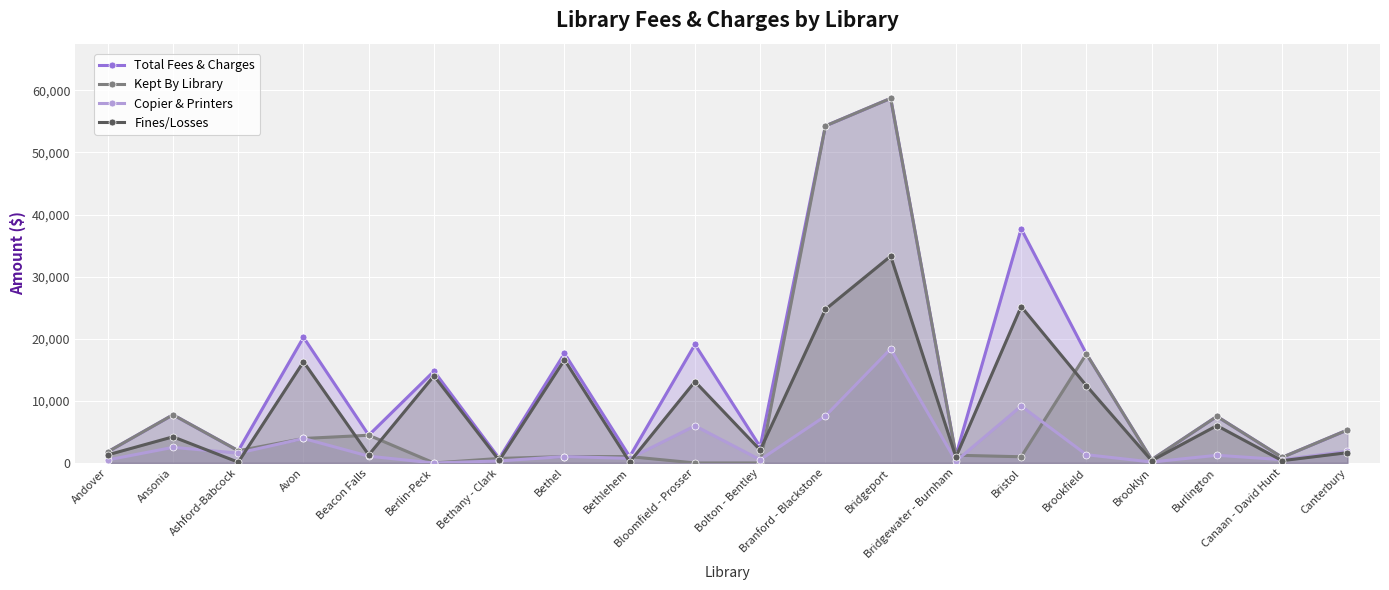

Reading right to left, what are all the values shown in this chart?

Total Fees & Charges: Canterbury=5303.5	Canaan - David Hunt=902.1	Burlington=7497.0	Brooklyn=529.0	Brookfield=17563.5	Bristol=37707.0	Bridgewater - Burnham=1245.0	Bridgeport=58713.0	Branford - Blackstone=54277.0	Bolton - Bentley=2598.3	Bloomfield - Prosser=19081.0	Bethlehem=1020.0	Bethel=17634.0	Bethany - Clark=725.0	Berlin-Peck=14777.0	Beacon Falls=4464.0	Avon=20234.0	Ashford-Babcock=1968.3	Ansonia=7757.0	Andover=1791.0
Kept By Library: Canterbury=5304.0	Canaan - David Hunt=902.0	Burlington=7497.0	Brooklyn=529.0	Brookfield=17564.0	Bristol=998.0	Bridgewater - Burnham=1245.0	Bridgeport=58713.0	Branford - Blackstone=54277.0	Bolton - Bentley=0.0	Bloomfield - Prosser=0.0	Bethlehem=1020.0	Bethel=1030.0	Bethany - Clark=725.0	Berlin-Peck=0.0	Beacon Falls=4464.0	Avon=3941.0	Ashford-Babcock=1968.0	Ansonia=7757.0	Andover=1791.0
Copier & Printers: Canterbury=1873.7	Canaan - David Hunt=535.1	Burlington=1234.0	Brooklyn=154.0	Brookfield=1326.0	Bristol=9165.0	Bridgewater - Burnham=288.0	Bridgeport=18375.0	Branford - Blackstone=7569.0	Bolton - Bentley=515.0	Bloomfield - Prosser=5976.0	Bethlehem=732.0	Bethel=1030.0	Bethany - Clark=325.0	Berlin-Peck=0.0	Beacon Falls=1089.0	Avon=3941.0	Ashford-Babcock=1582.0	Ansonia=2512.0	Andover=487.0
Fines/Losses: Canterbury=1652.5	Canaan - David Hunt=367.0	Burlington=6009.0	Brooklyn=375.0	Brookfield=12441.5	Bristol=25184.0	Bridgewater - Burnham=957.0	Bridgeport=33304.0	Branford - Blackstone=24730.0	Bolton - Bentley=2083.3	Bloomfield - Prosser=13105.0	Bethlehem=143.0	Bethel=16604.0	Bethany - Clark=400.0	Berlin-Peck=14027.0	Beacon Falls=1293.0	Avon=16293.0	Ashford-Babcock=121.9	Ansonia=4209.0	Andover=1304.0